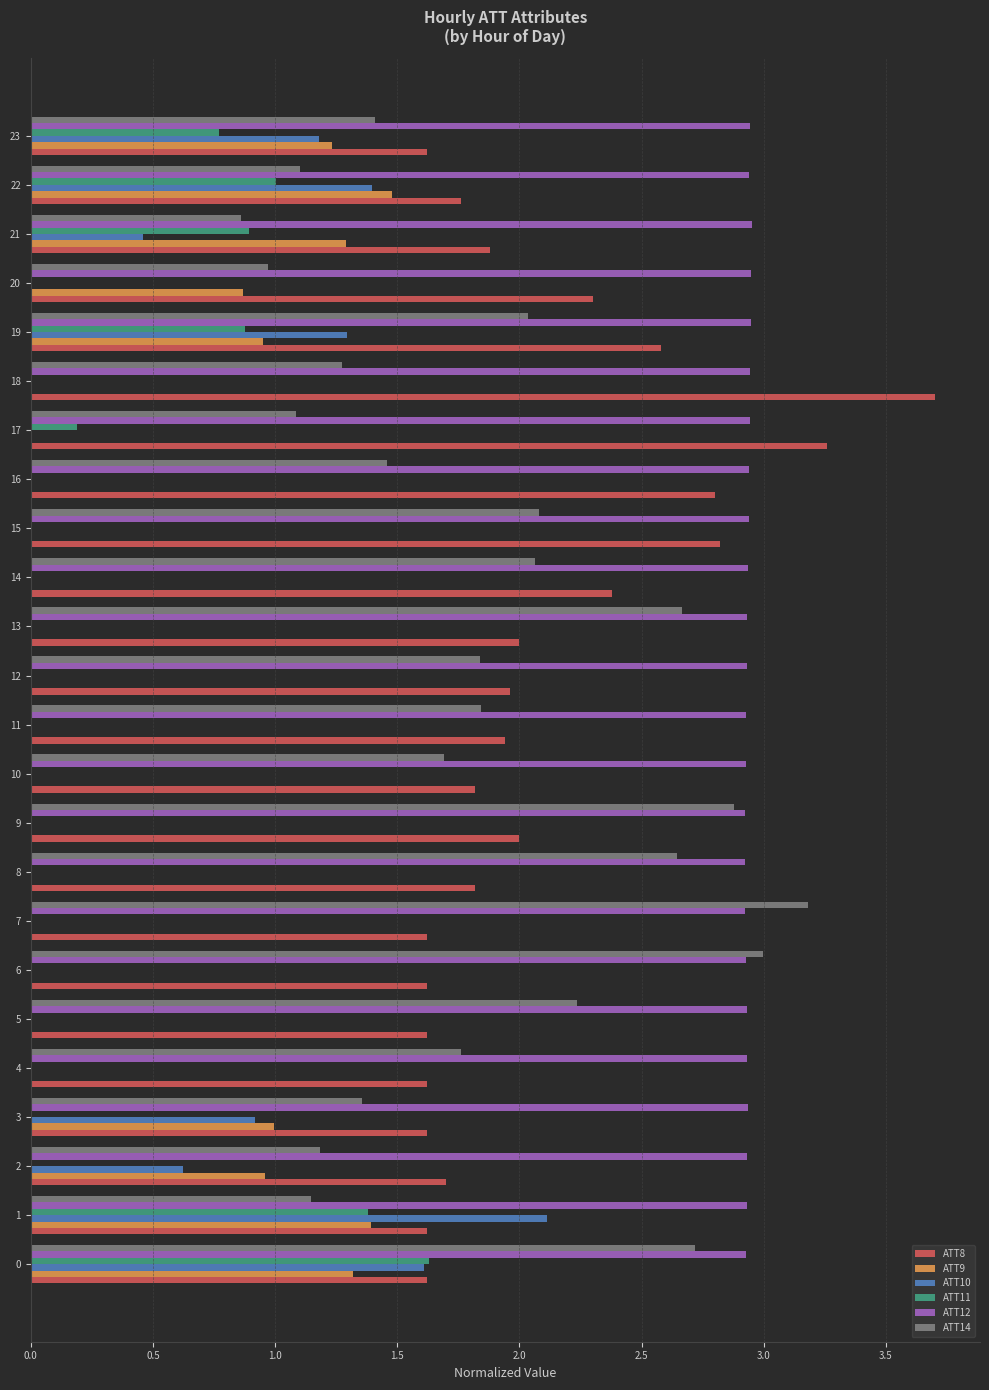

What are all the series names shown in the legend?

ATT8, ATT9, ATT10, ATT11, ATT12, ATT14